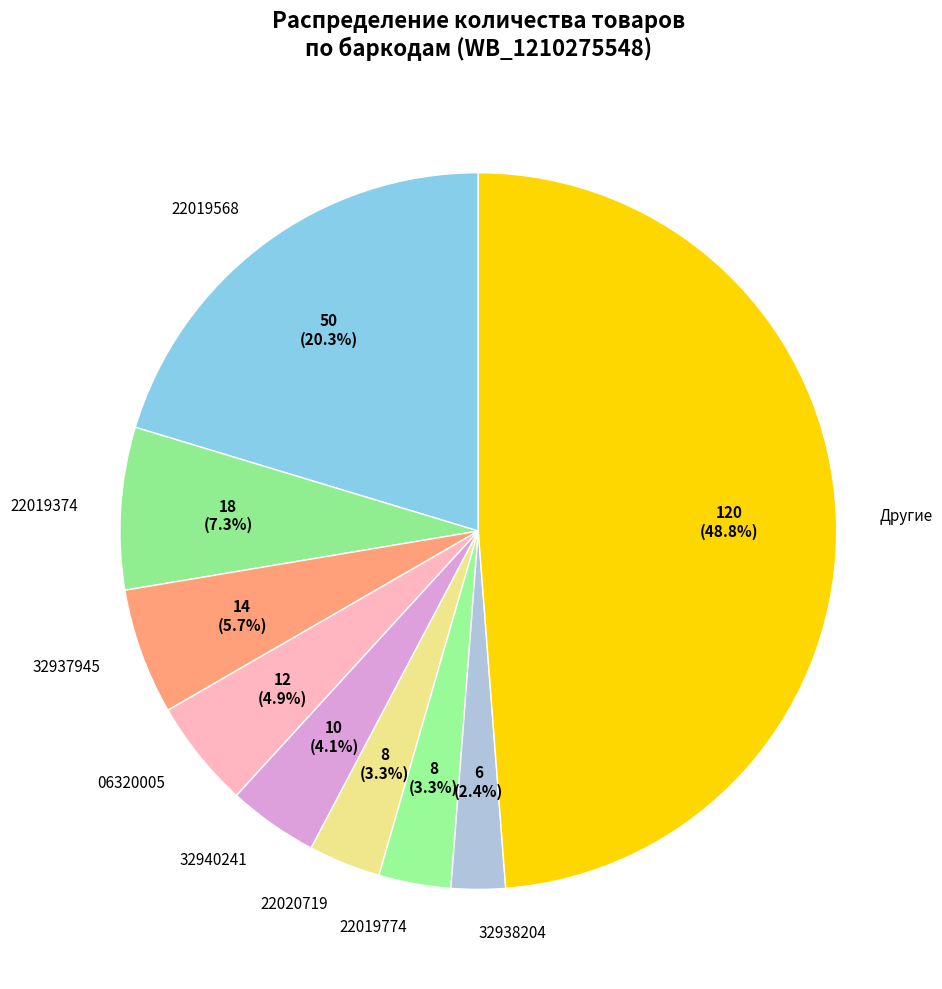

Count the number of slices in the pie.

9